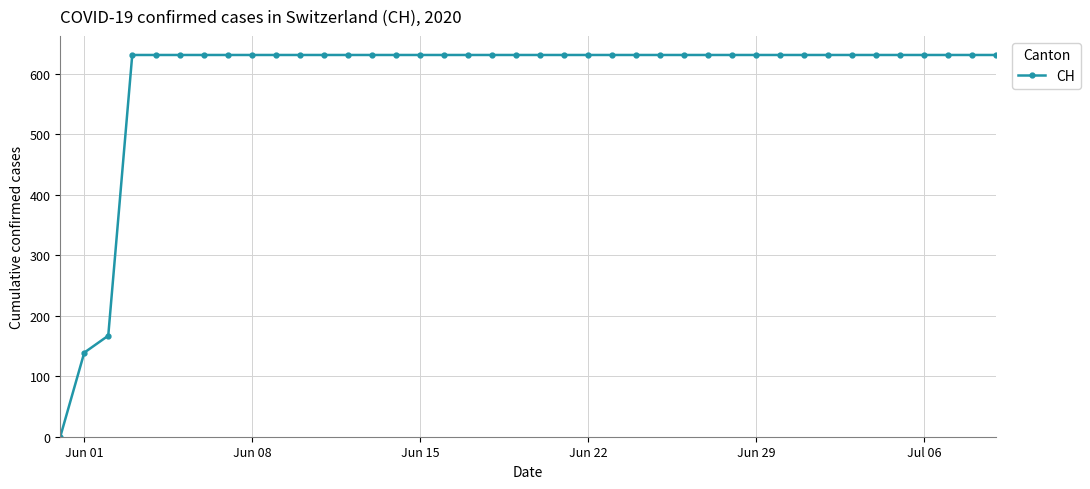

What is the greatest value displayed?

631